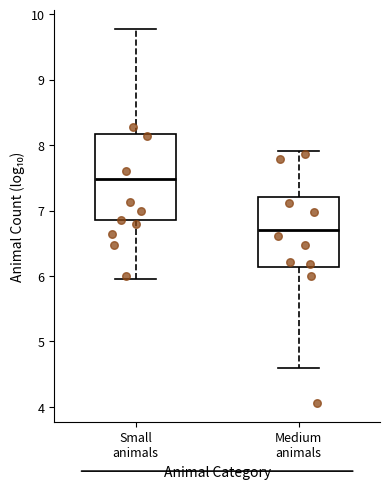

Which box's median line is the lowest?

Medium animals